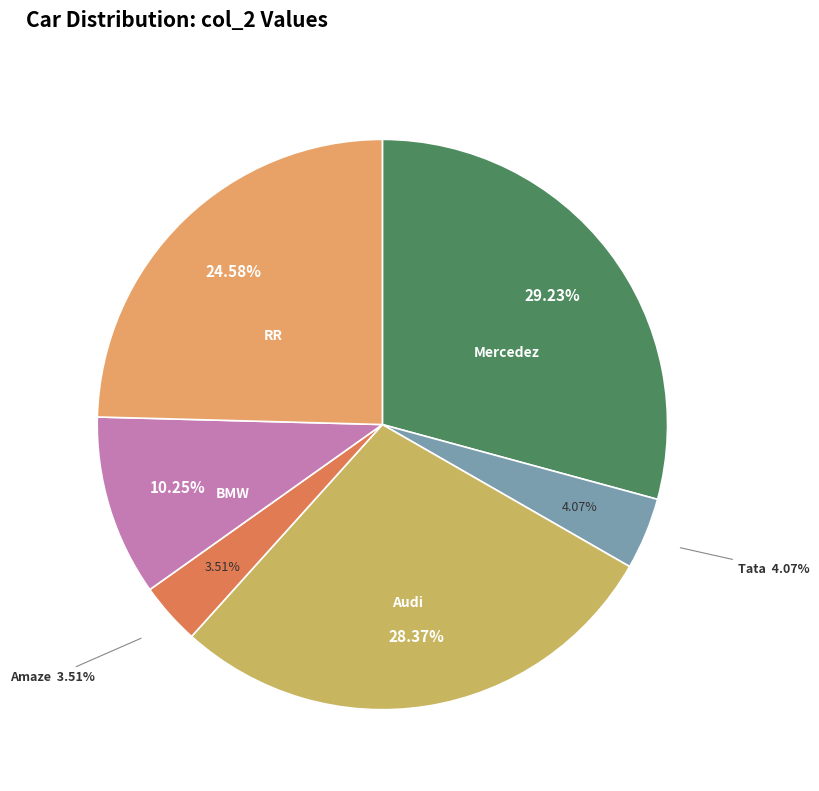

What is the smallest slice in the pie chart?

Amaze